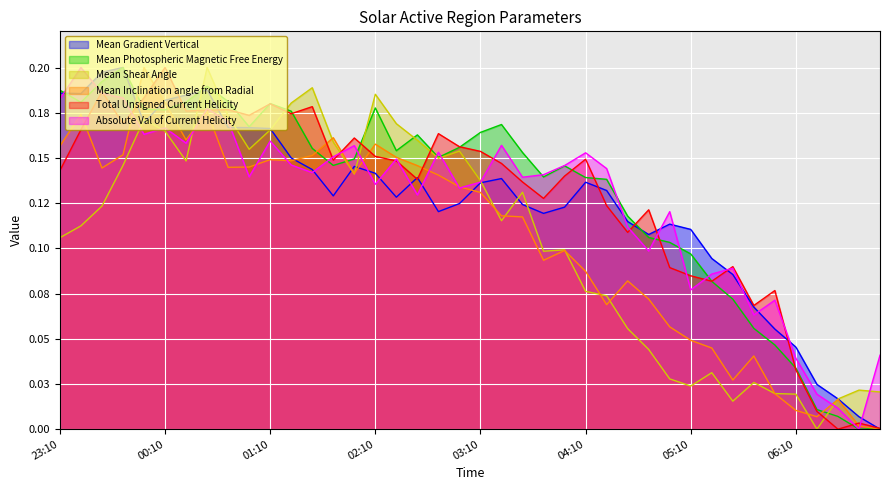

What is the total value across all series at 2012/07/07 23:46?

1.0